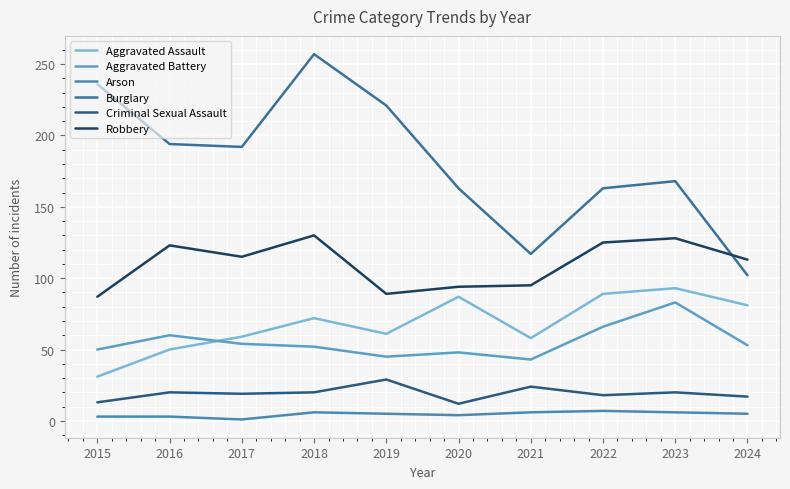

Reading left to right, list all the values displayed in this chart.

Aggravated Assault: 2015=31	2016=50	2017=59	2018=72	2019=61	2020=87	2021=58	2022=89	2023=93	2024=81
Aggravated Battery: 2015=50	2016=60	2017=54	2018=52	2019=45	2020=48	2021=43	2022=66	2023=83	2024=53
Arson: 2015=3	2016=3	2017=1	2018=6	2019=5	2020=4	2021=6	2022=7	2023=6	2024=5
Burglary: 2015=236	2016=194	2017=192	2018=257	2019=221	2020=163	2021=117	2022=163	2023=168	2024=102
Criminal Sexual Assault: 2015=13	2016=20	2017=19	2018=20	2019=29	2020=12	2021=24	2022=18	2023=20	2024=17
Robbery: 2015=87	2016=123	2017=115	2018=130	2019=89	2020=94	2021=95	2022=125	2023=128	2024=113